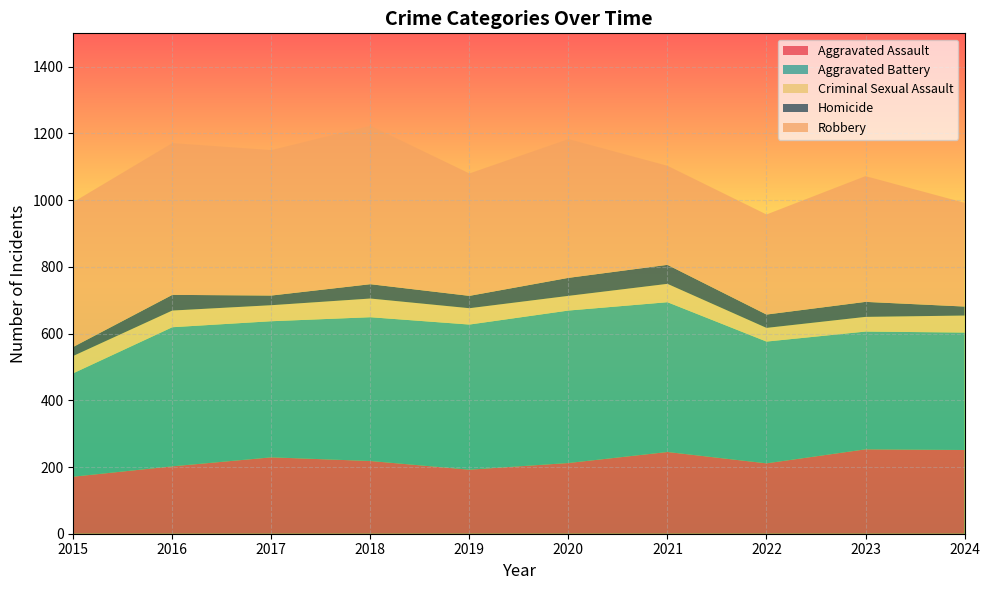

Reading left to right, extract all data points from this chart.

Aggravated Assault: 171	202	229	218	192	212	245	211	253	251
Aggravated Battery: 310	417	408	431	435	457	449	365	353	352
Criminal Sexual Assault: 52	50	48	56	49	44	55	41	44	51
Homicide: 27	47	29	43	37	54	57	40	45	27
Robbery: 434	455	436	475	367	416	297	300	377	311